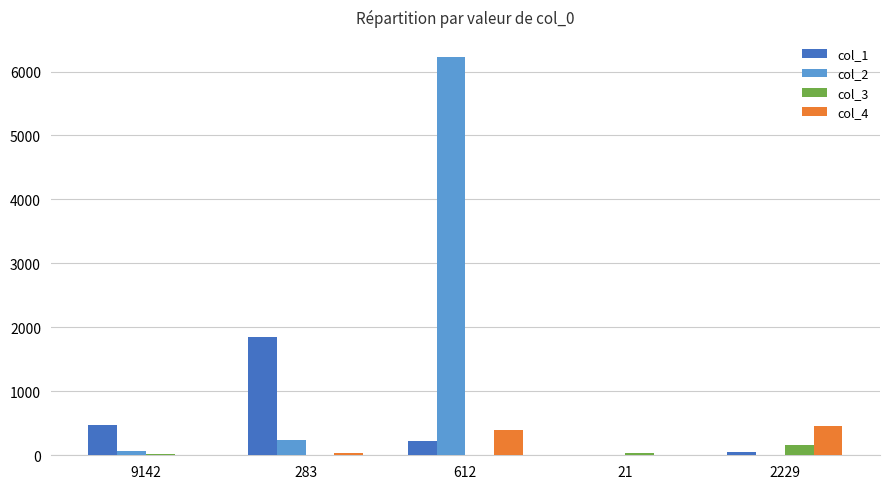

Are the bars horizontal?

No